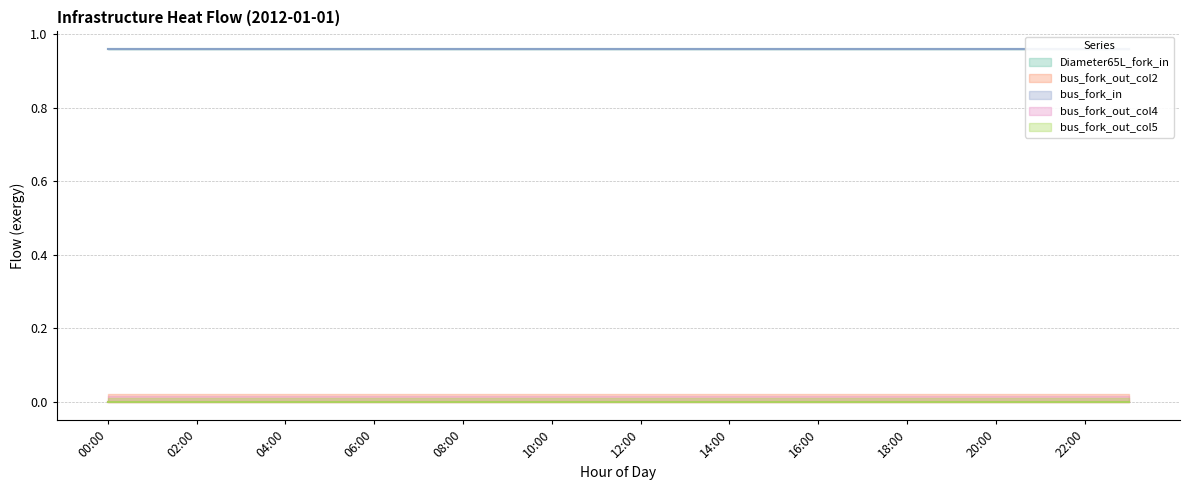

Does the chart have visible grid lines?

Yes